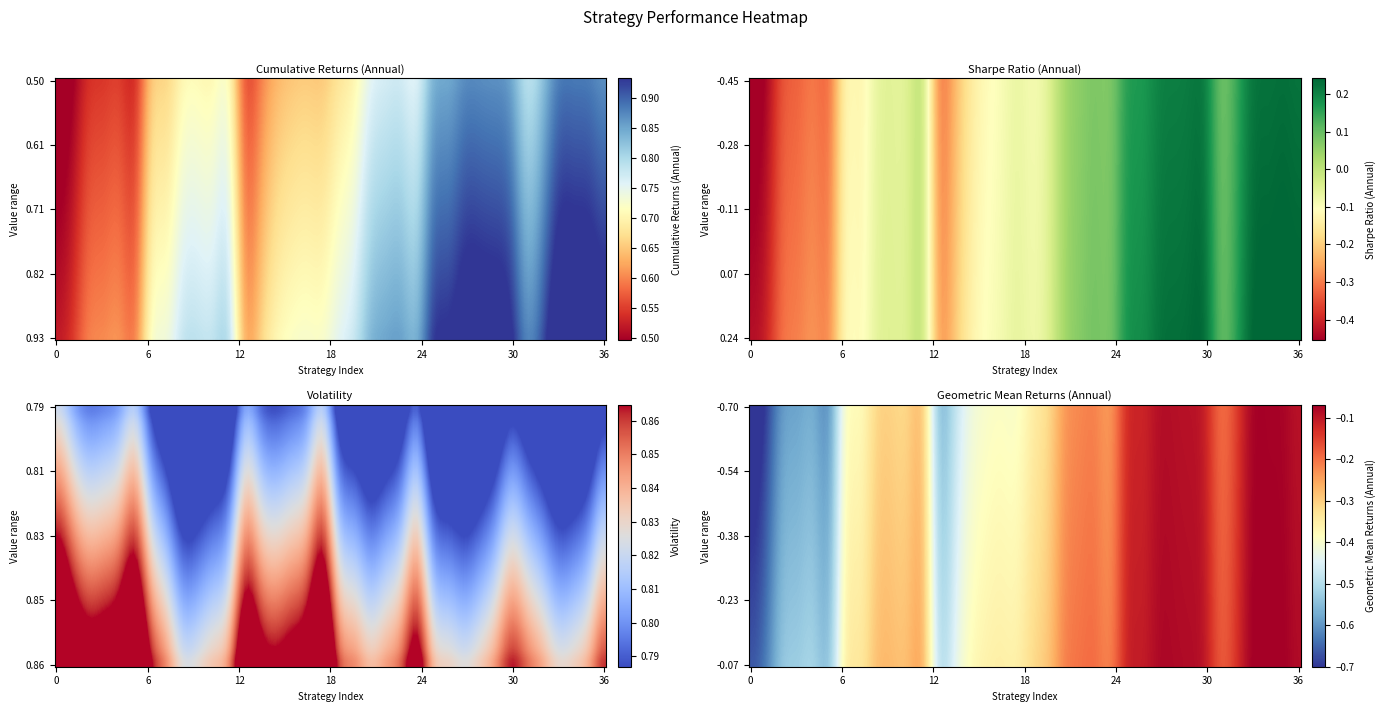

What is the difference between the highest and lowest values at 16?

1.2